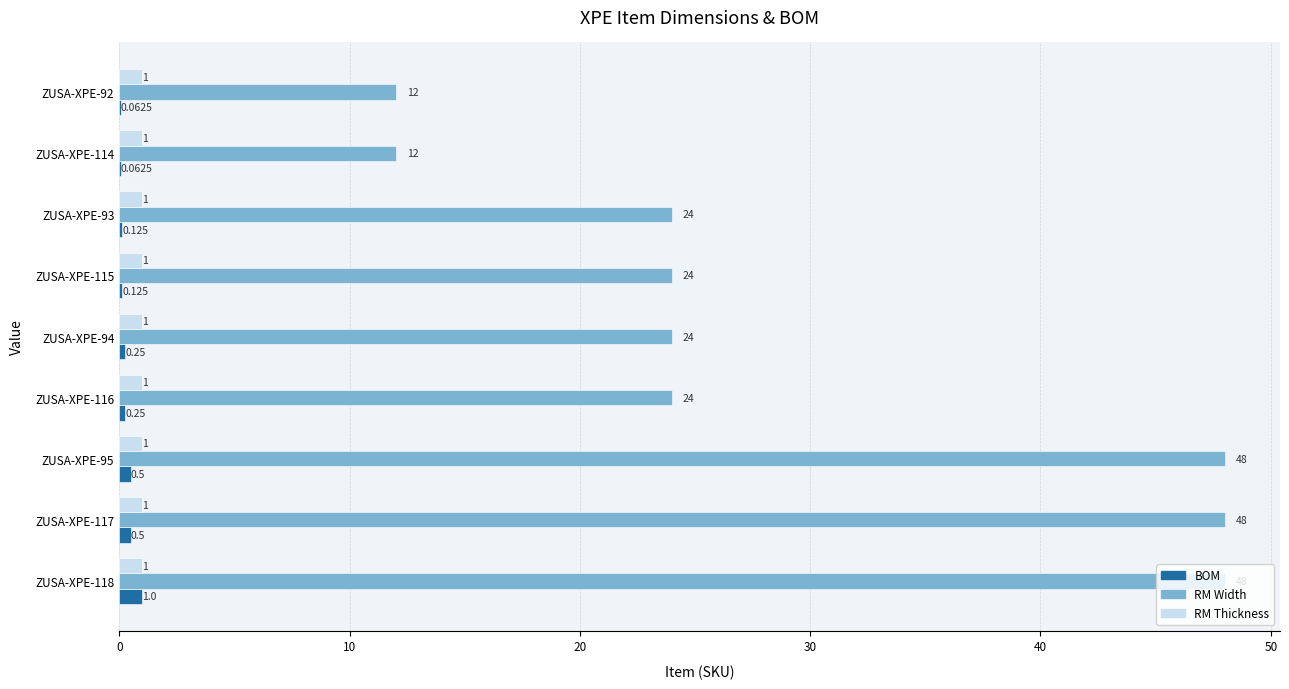

Is the value of RM Width at ZUSA-XPE-118 greater than the value of BOM at ZUSA-XPE-117?

Yes